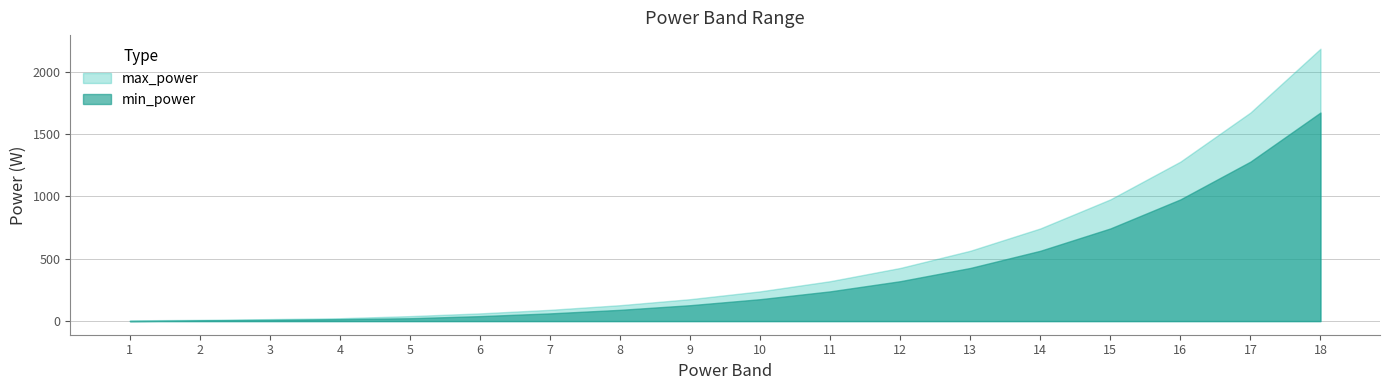

What is the difference between the max_power values at 7 and 10?

148.2